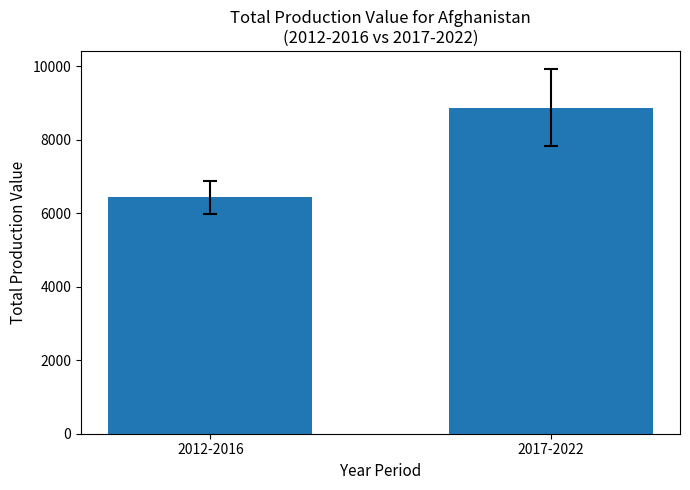

What is the sum of all values?

15313.1